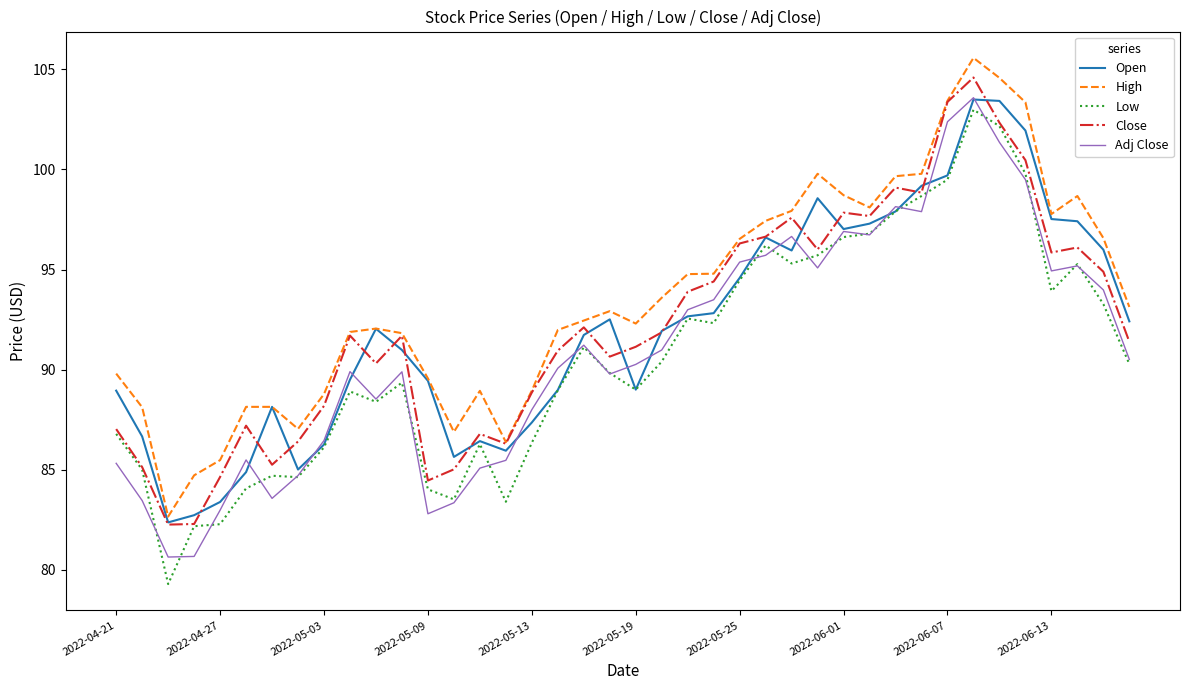

Which series has the largest total across all categories?

High